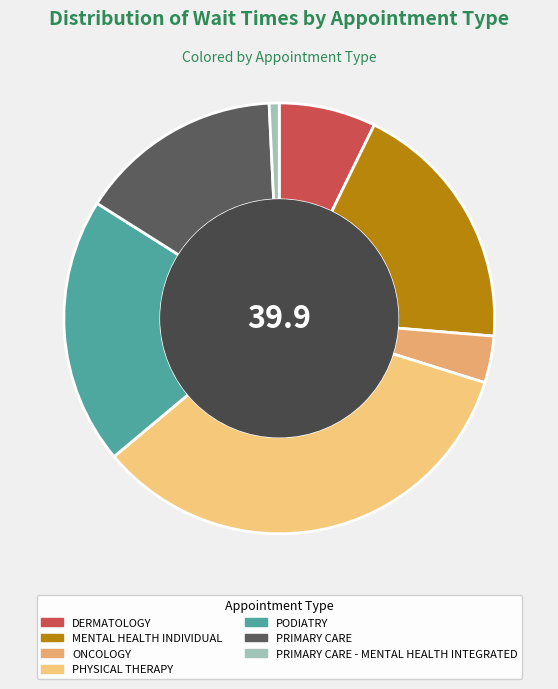

Approximately how many times larger is the value at DERMATOLOGY compared to MENTAL HEALTH INDIVIDUAL?

0.4